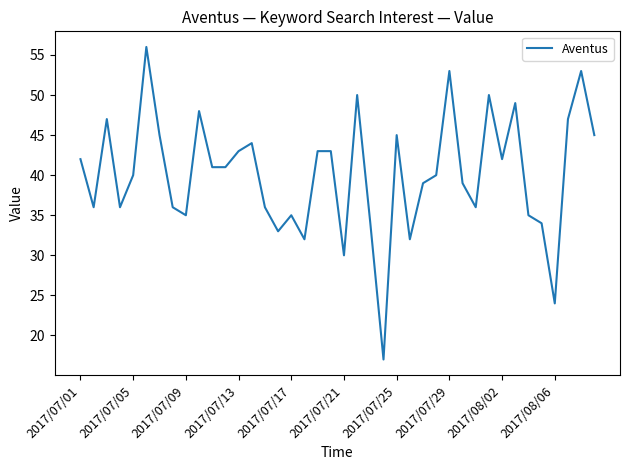

What is the smallest value displayed?

17